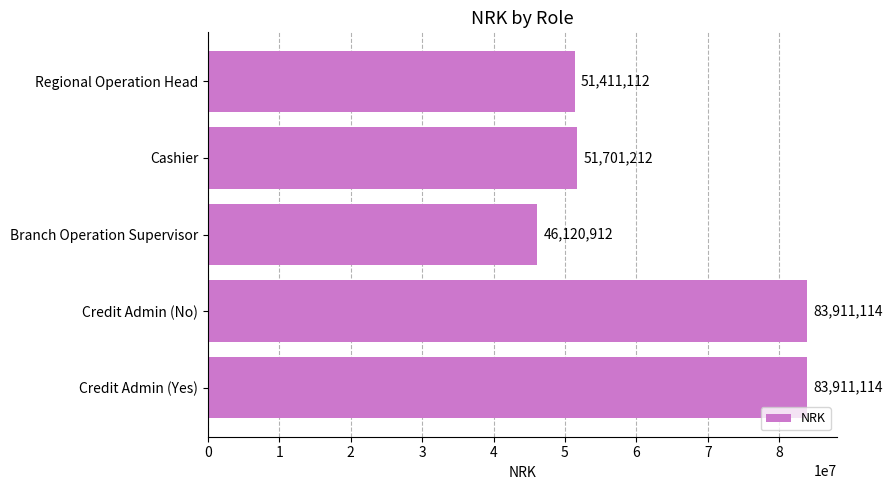

Which category has the lowest value across all series?

Branch Operation Supervisor